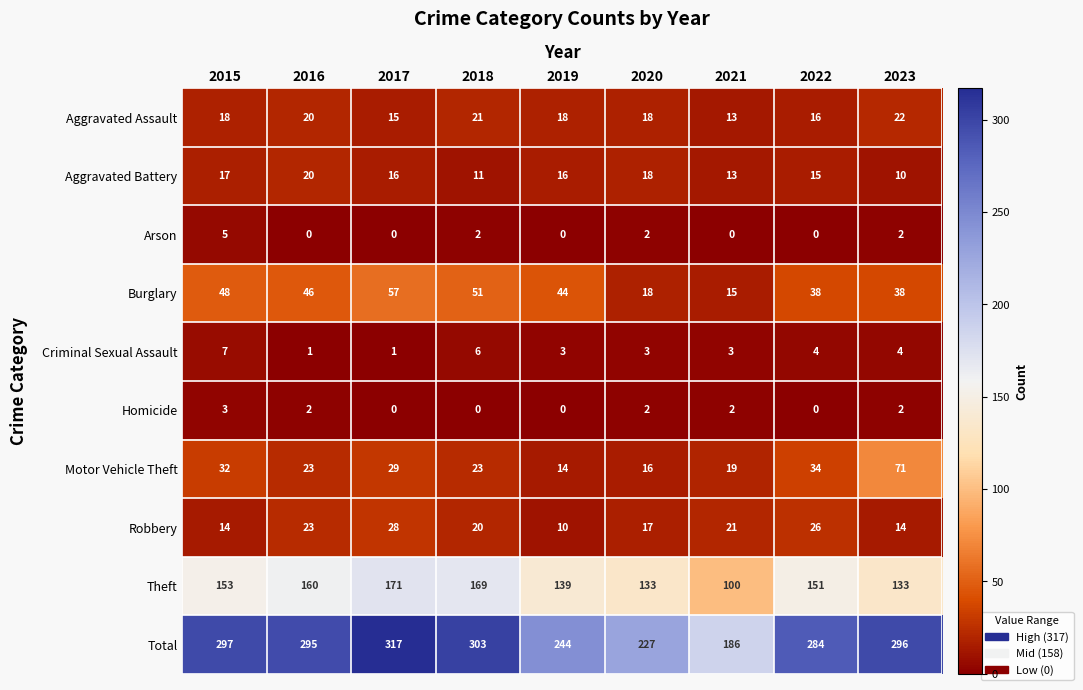

Which series changed the most between 2016 and 2021?

Total